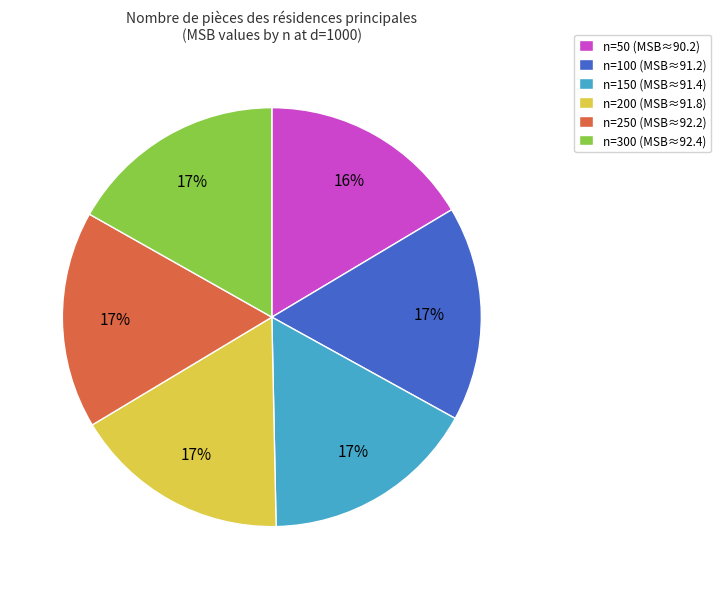

Does n=200 account for over 50% of the chart?

No